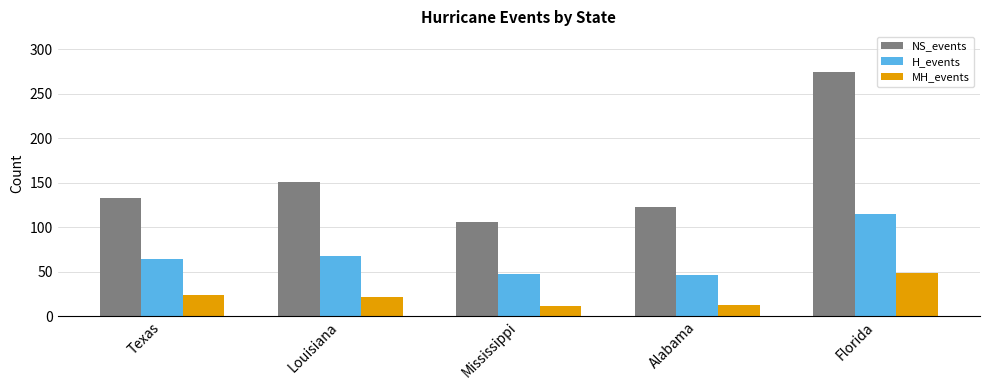

What is the sum of all H_events values?

340